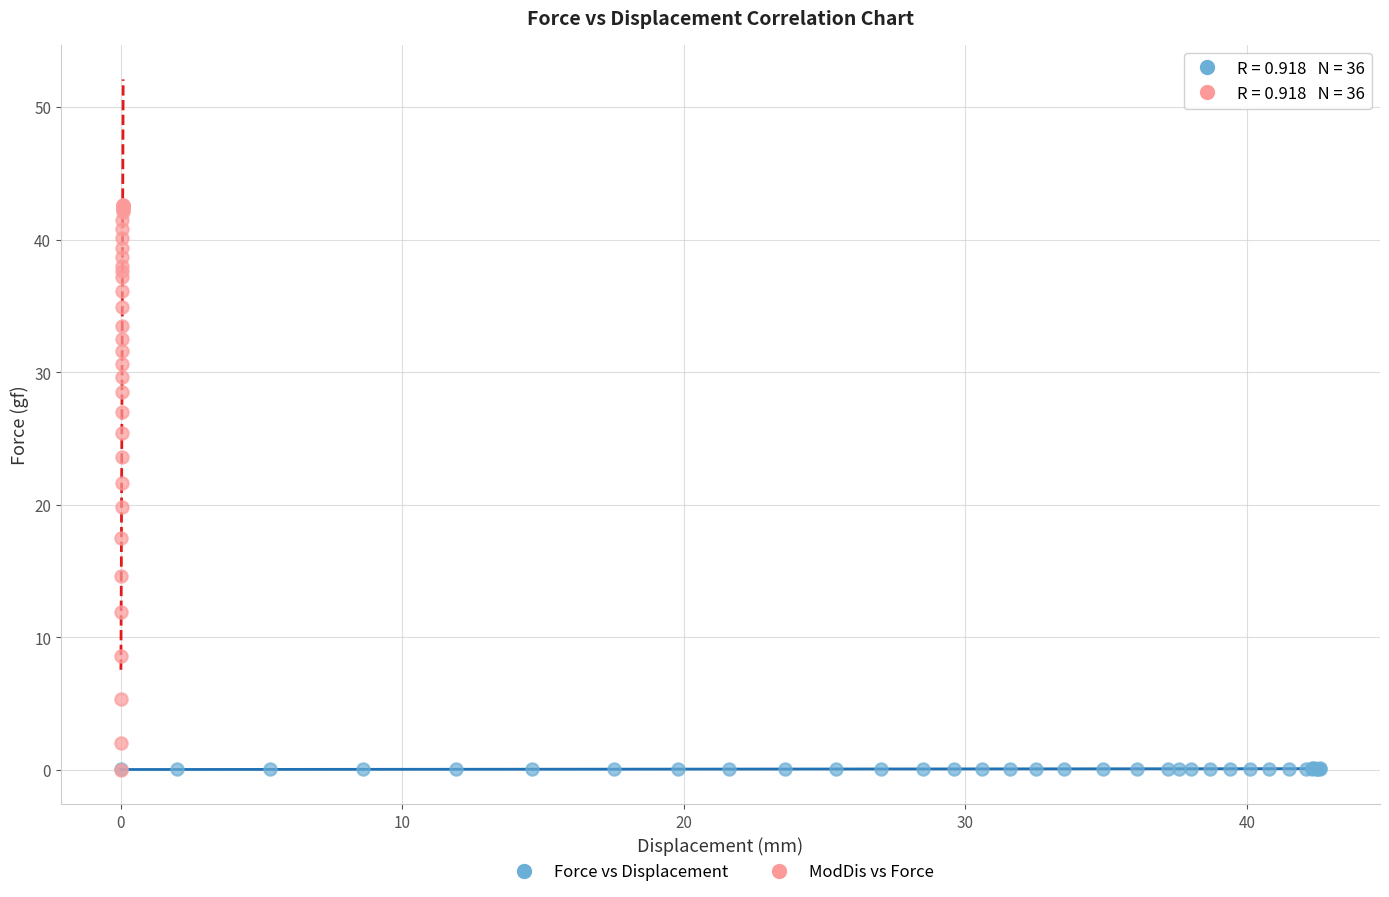

Which series contains the highest Y value?

ModDis vs Force